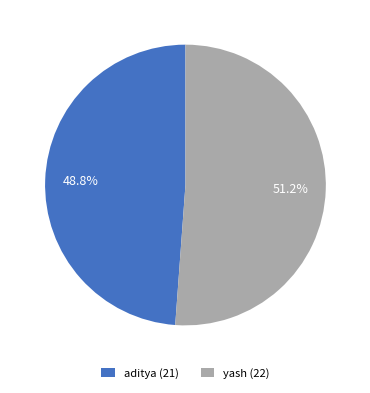

The aditya slice represents 59% of the pie. True or false?

False